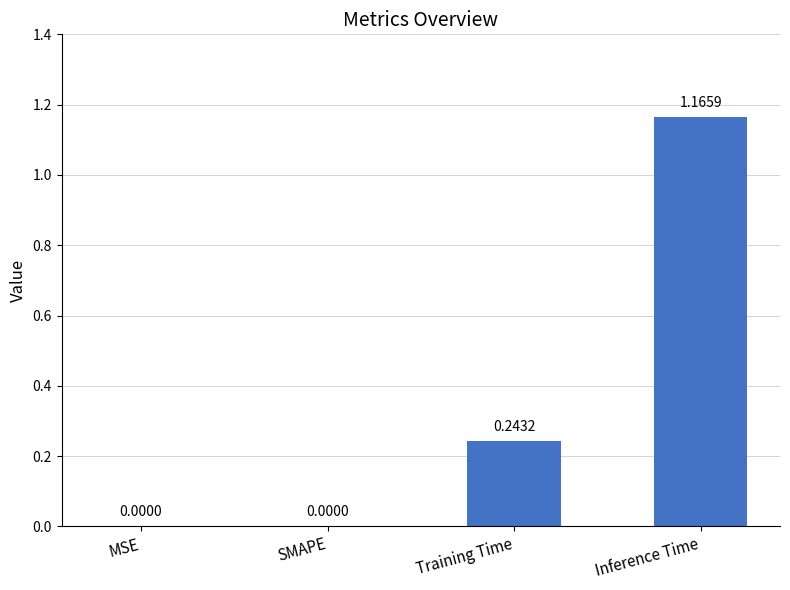

True or false: the data shows 0.1 at Training Time.

False